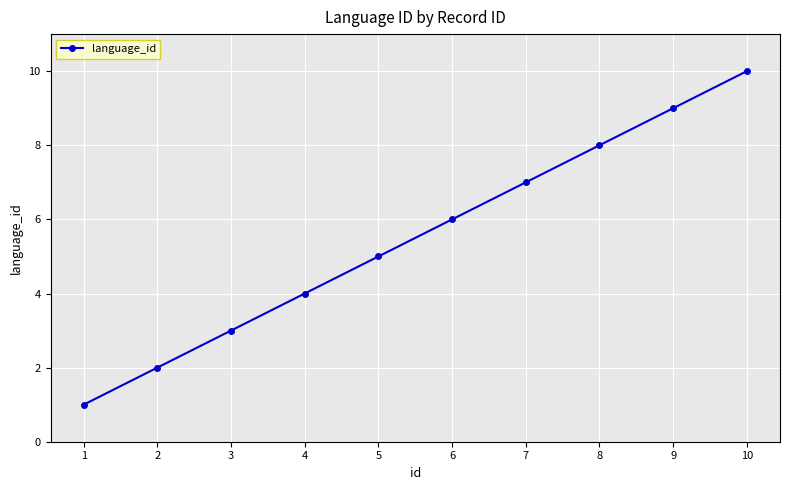

Approximately how many times larger is the value at 9 compared to 6?

1.5